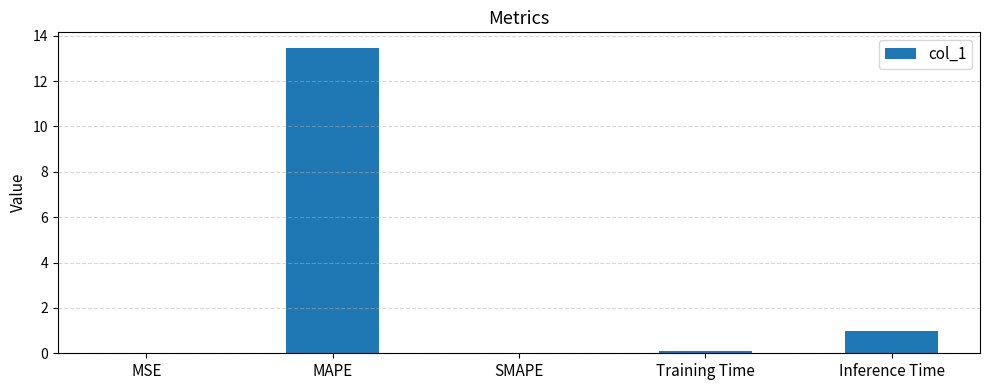

What is the sum of all values?

14.5